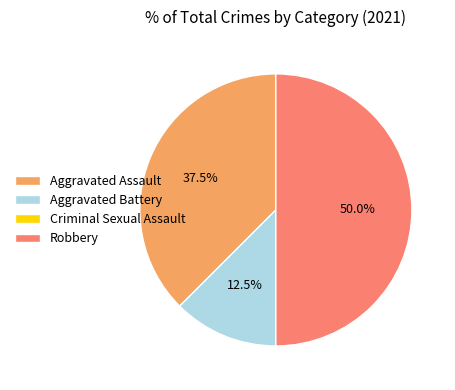

Does Aggravated Battery account for over 50% of the chart?

No